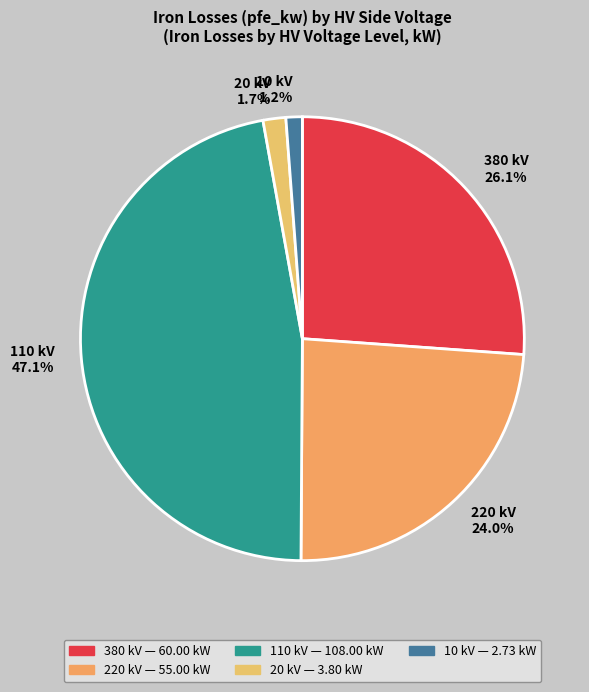

Does any single category account for the majority?

No